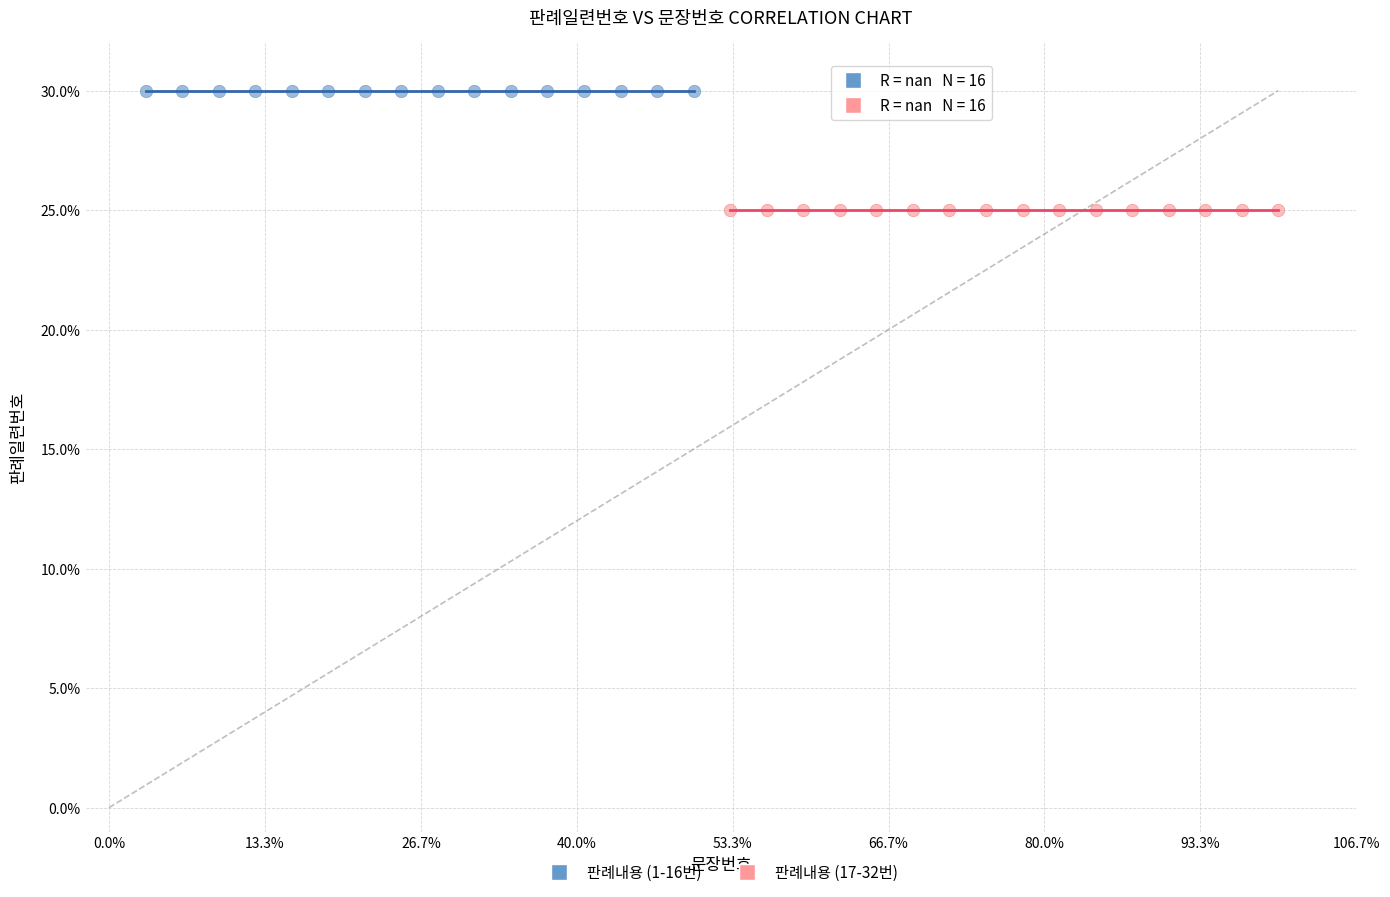

Which series contains the lowest Y value?

판례내용 (17-32번)